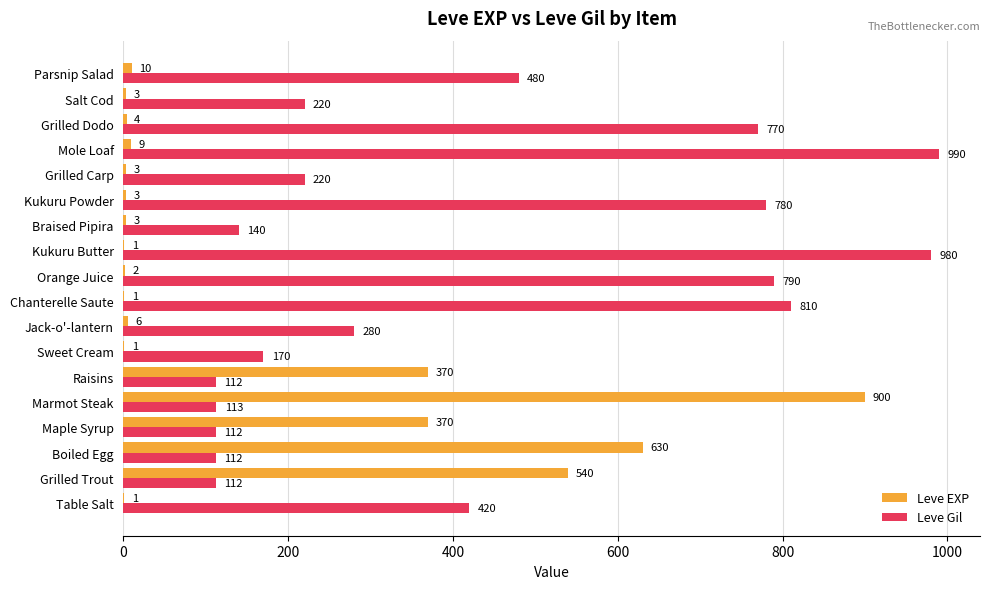

Which series has the largest total across all categories?

Leve Gil